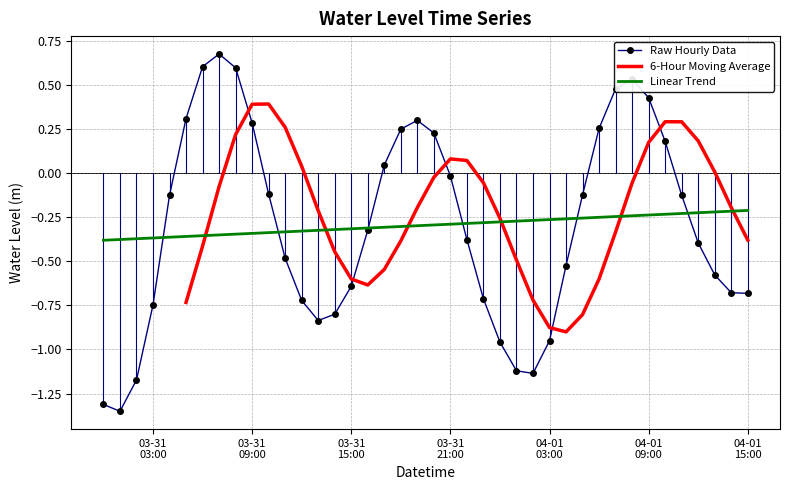

True or false: the data shows 0.3 at 2024-03-31 19:00:00.

True